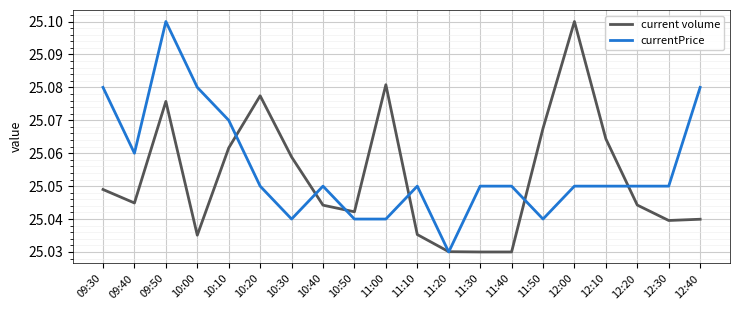

The currentPrice series shows 9.9 at 11:10. True or false?

False